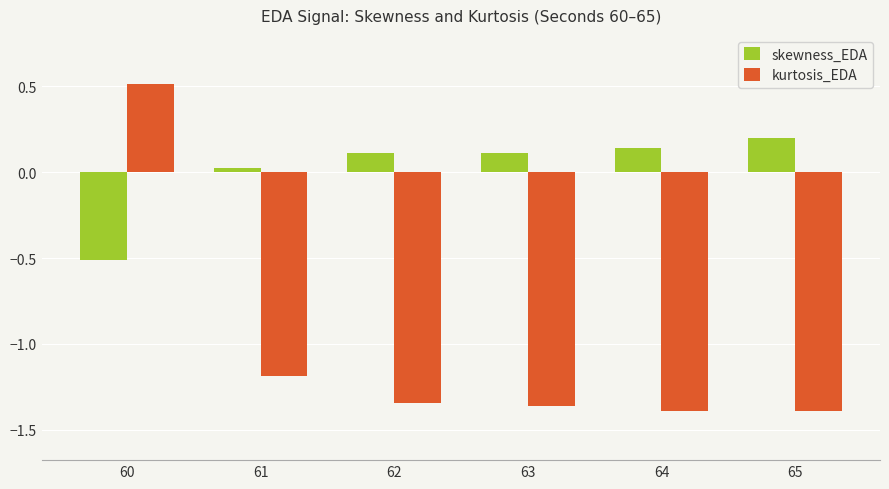

The value of kurtosis_EDA at 61 is -0.4. True or false?

False